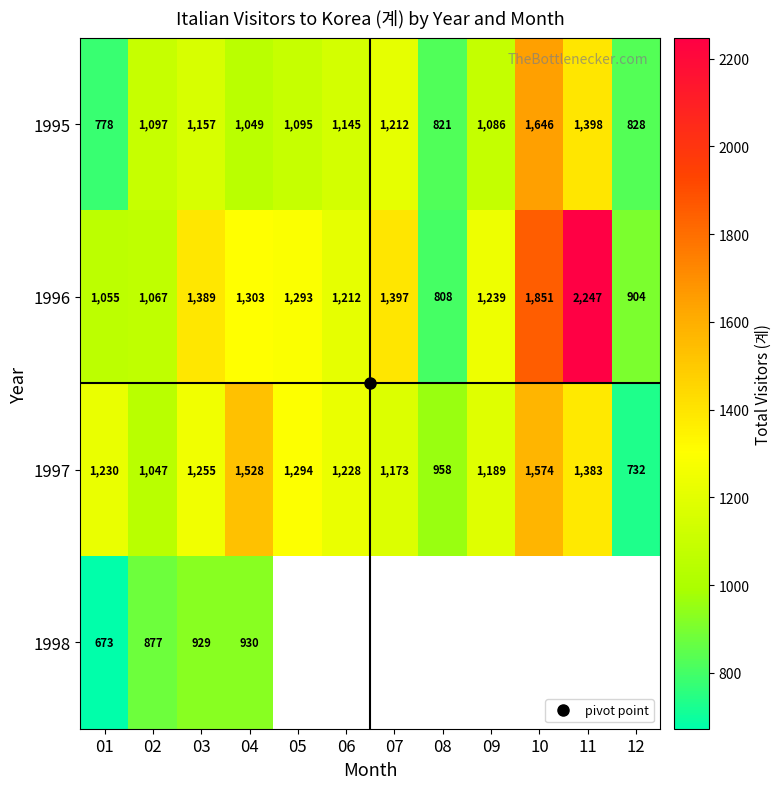

Which category has the highest value in the 1995 series?

10